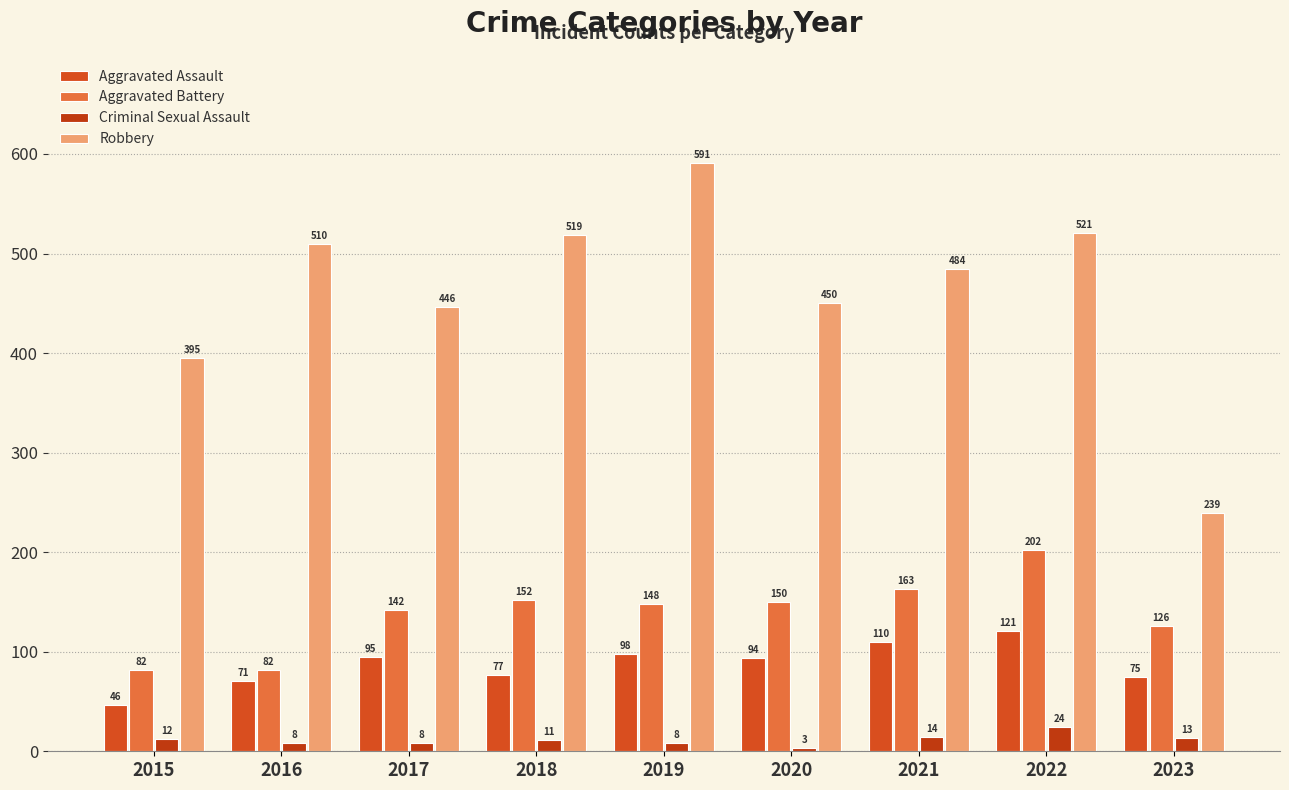

How many bars are there in total?

36